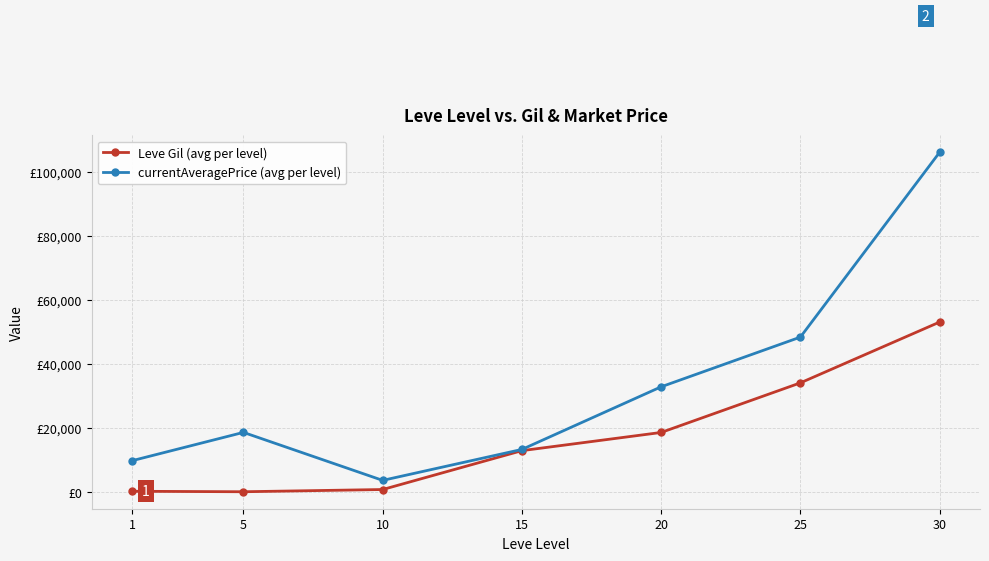

True or false: Leve Gil (avg per level) and currentAveragePrice (avg per level) intersect in this chart.

False